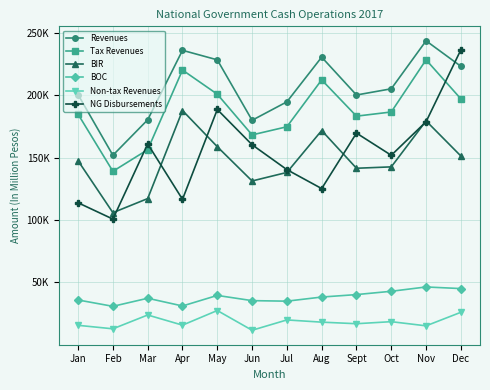

What is the sum of all Revenues values?

2473132